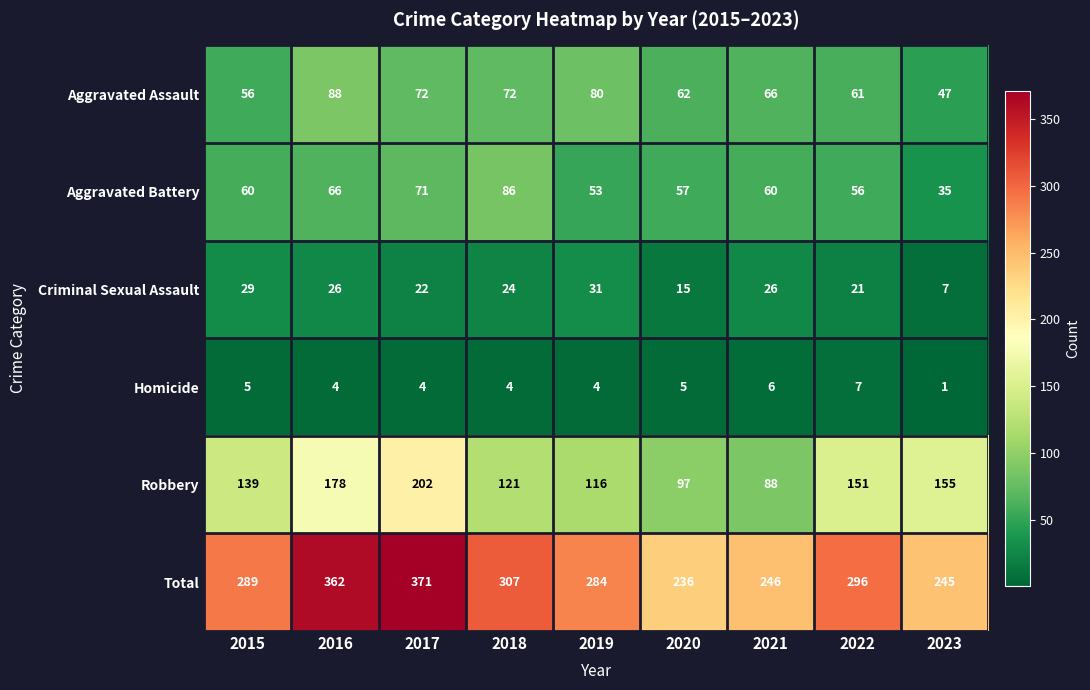

What is the lowest value of the Total series?

236